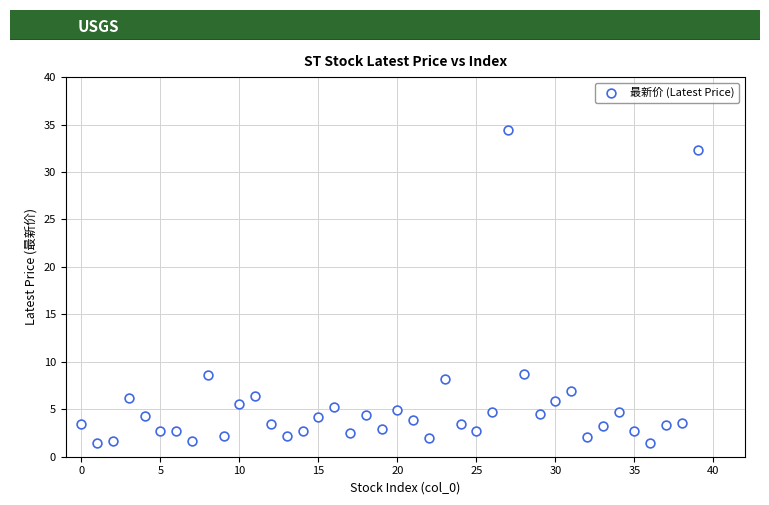

What is the range of Y values (max minus min)?

33.0